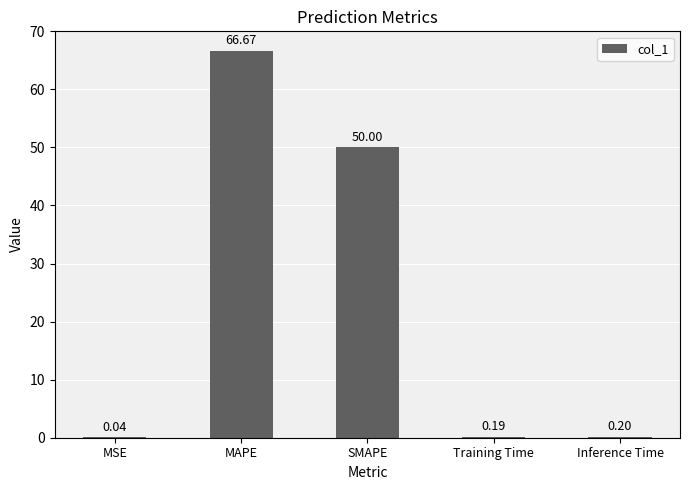

Which has a higher value, MAPE or Inference Time?

MAPE